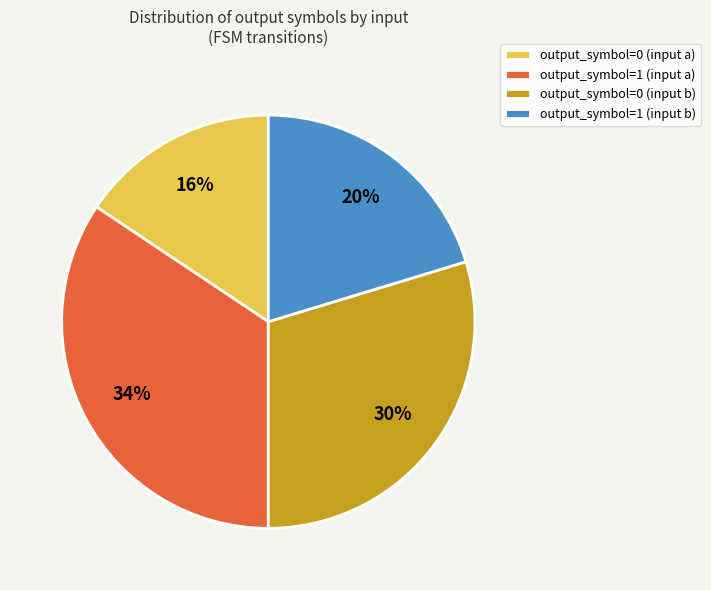

To the nearest percent, what is the average slice percentage?

25%